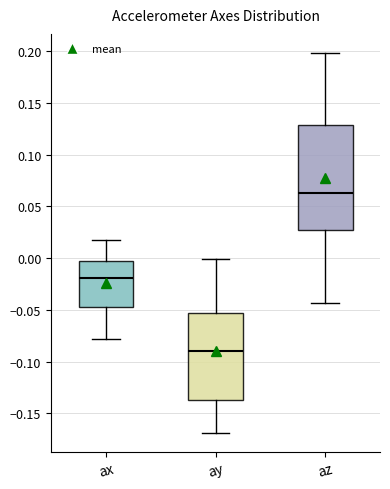

Reading left to right, read every box against the y-axis: the position of its median line, the range the box covers, and the ends of its whiskers. The values are not printed on the chart, so give them approximately, as read against the axis.

ax: median -0.020, box -0.045 to -0.005, whiskers -0.080 to 0.015
ay: median -0.090, box -0.135 to -0.055, whiskers -0.170 to 0.000
az: median 0.065, box 0.025 to 0.130, whiskers -0.045 to 0.200